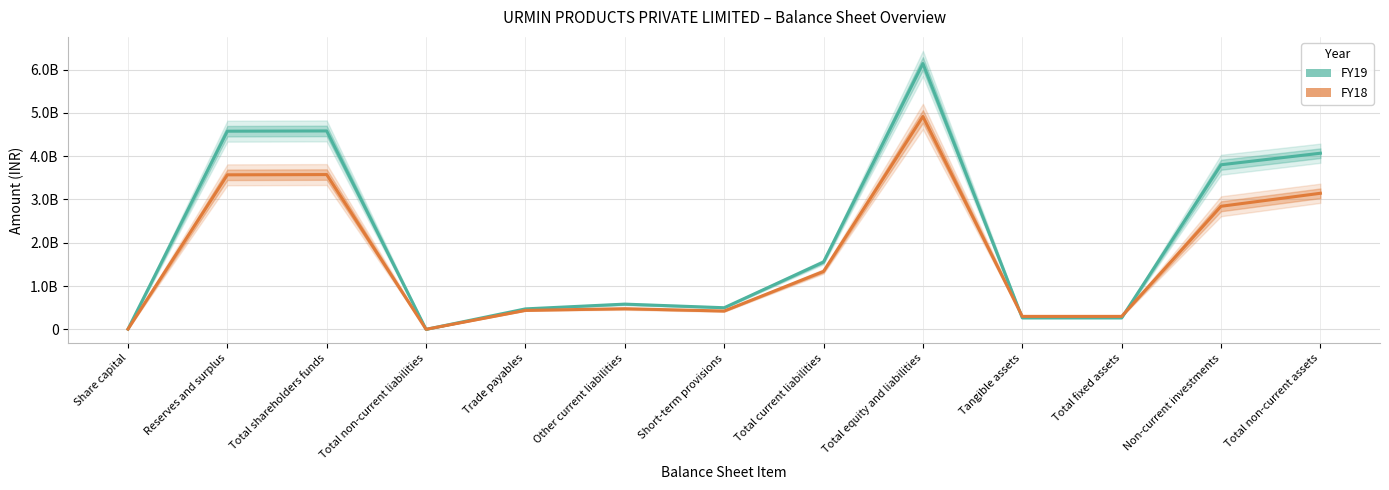

At which label does FY19 reach its peak?

Total equity and liabilities